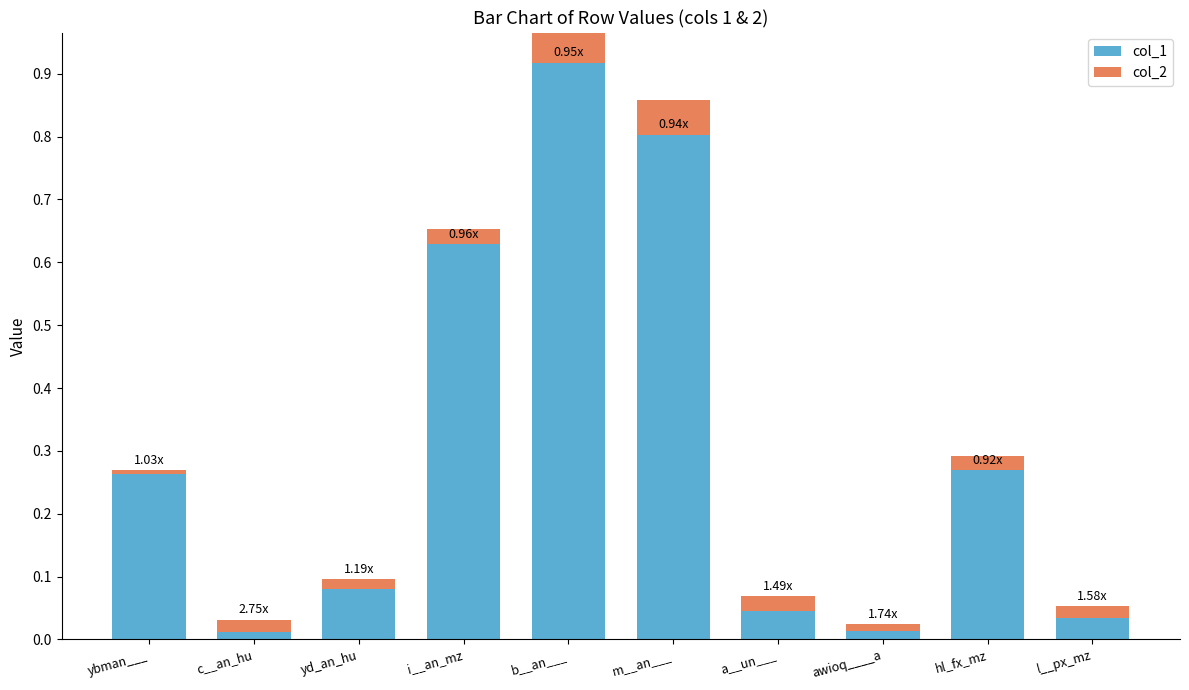

Is it true that col_1 equals 0.0 at awioq____a?

False